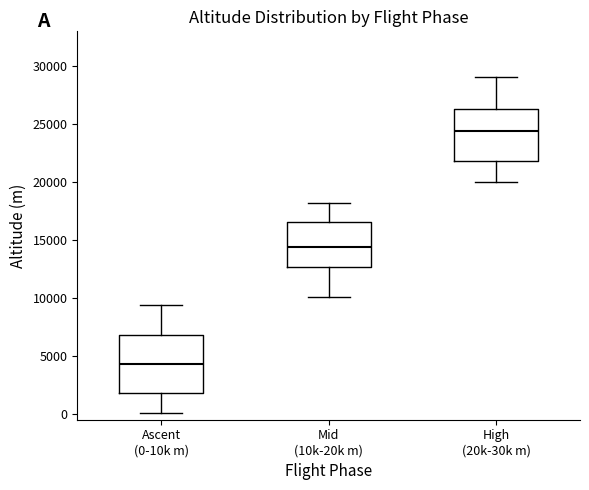

Where is the upper edge of the box for High (20k-30k m) on the y-axis? The values are not printed on the chart, so give them approximately, as read against the axis.

26500